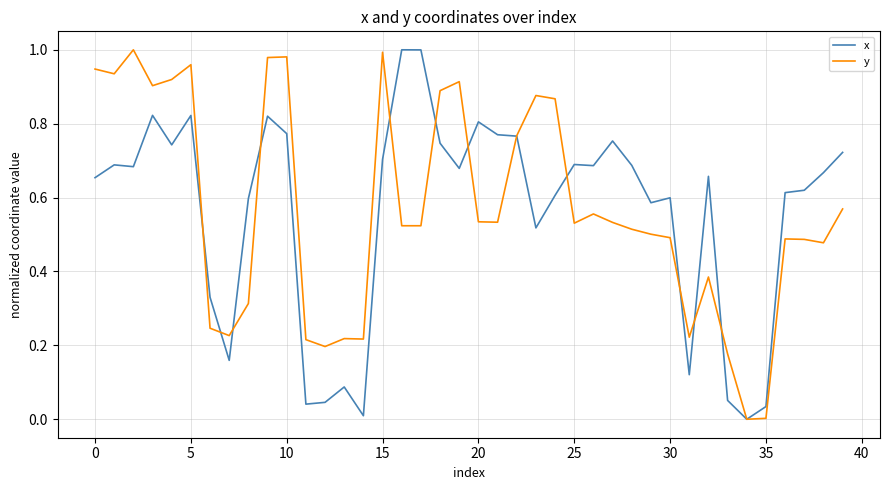

How many interior local valleys does the y series have?

11